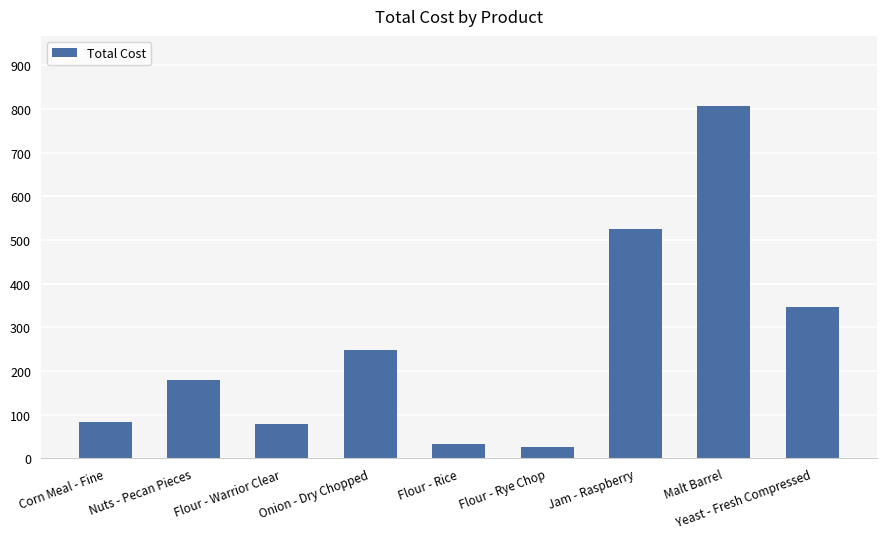

The value at Yeast - Fresh Compressed is 595.2. True or false?

False